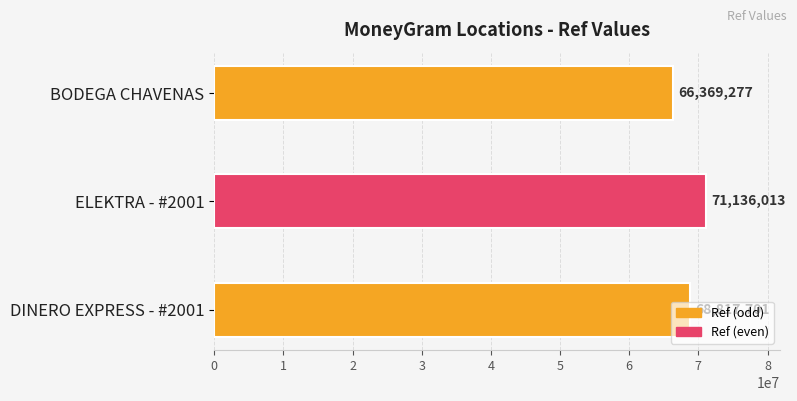

Where is the data nearest to the value 68752645?

DINERO EXPRESS - #2001